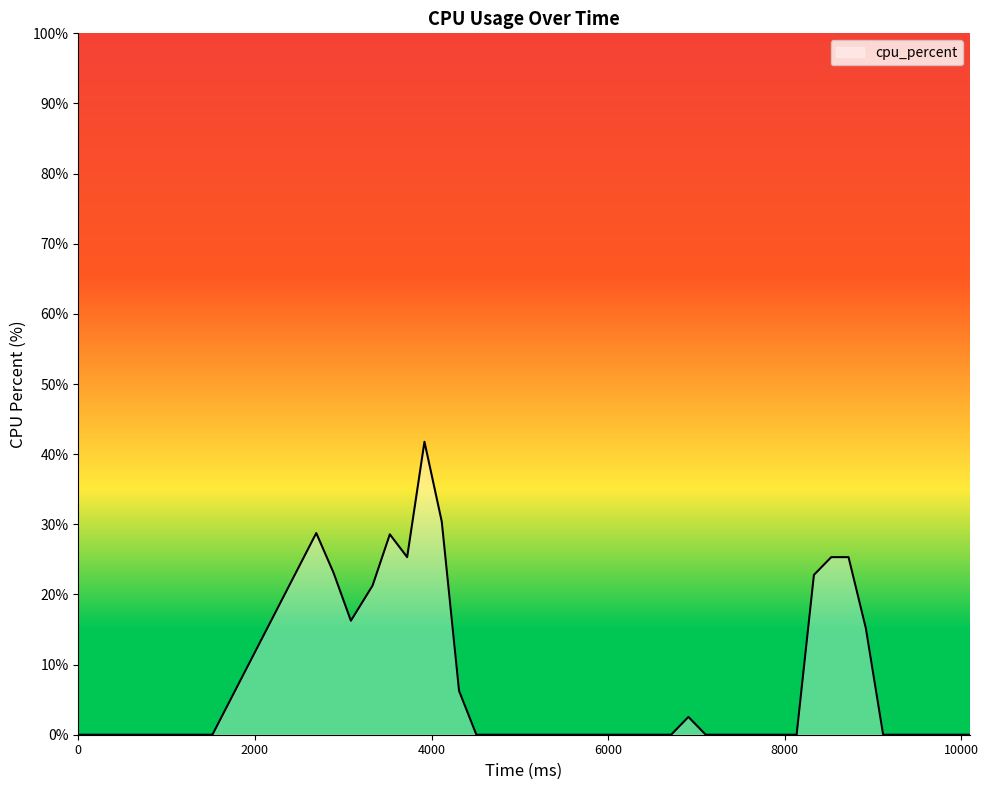

What is the difference between the maximum and minimum values?

41.8